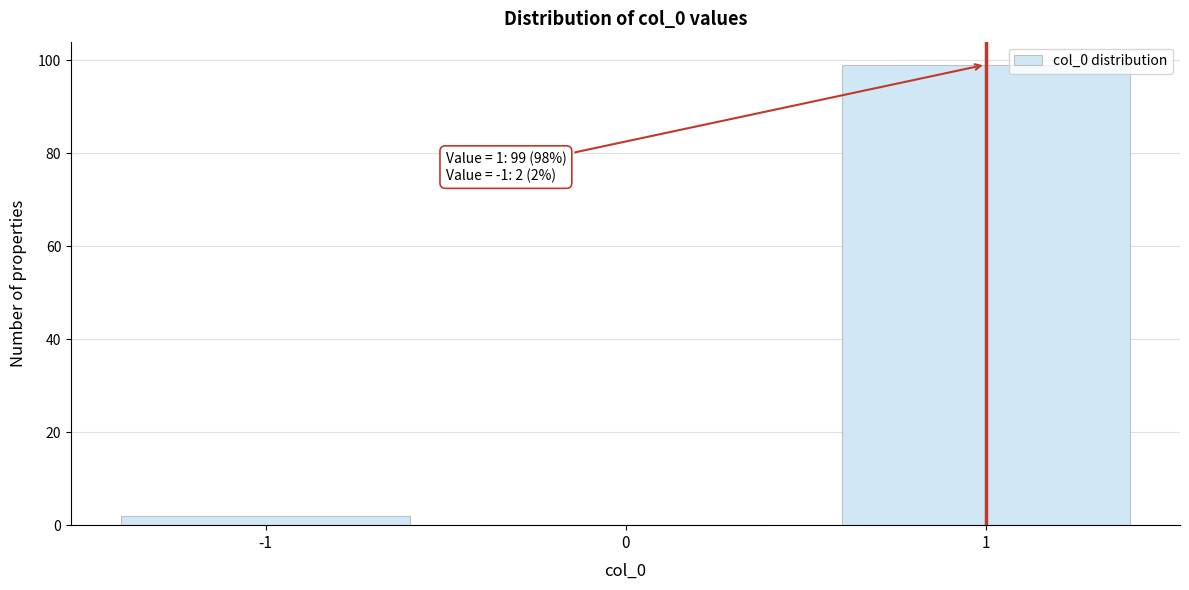

Reading right to left, transcribe all the data shown in this chart.

1=99	0=0	-1=2